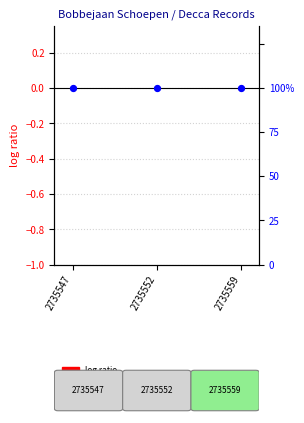

Which series contains the highest Y value?

songid (log ratio)